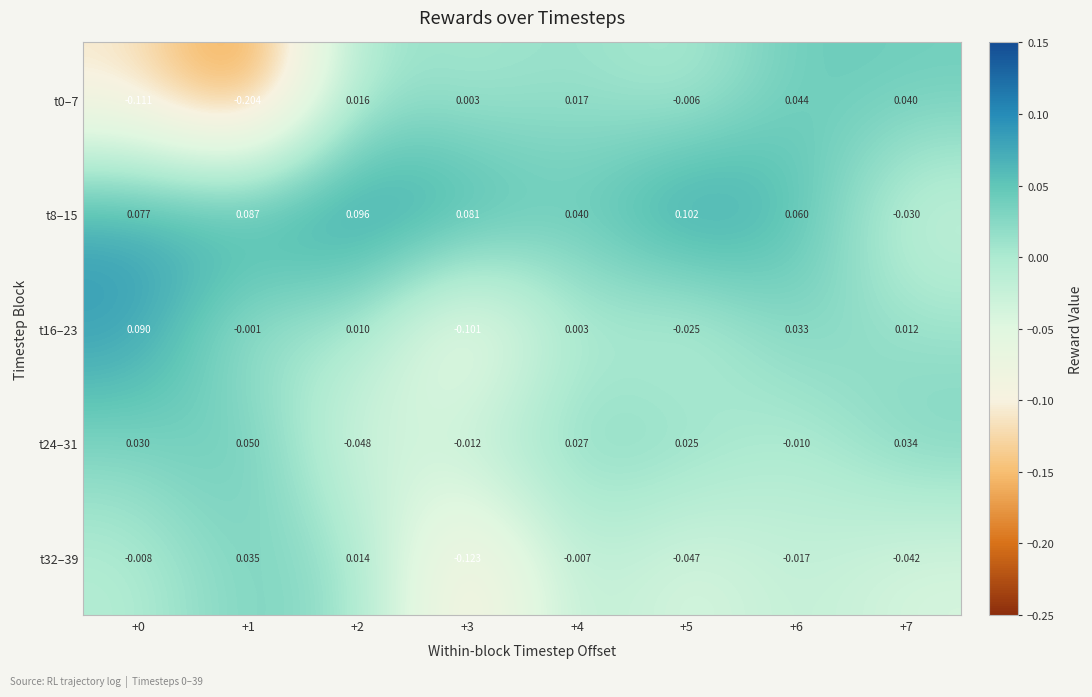

Count the number of data series in this chart.

5